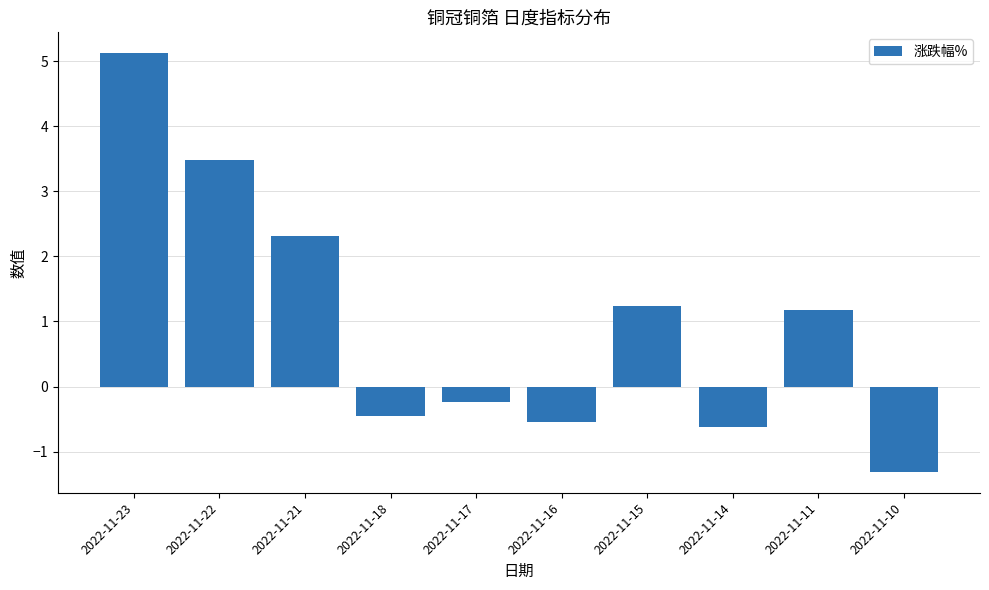

How many bars are there in total?

10